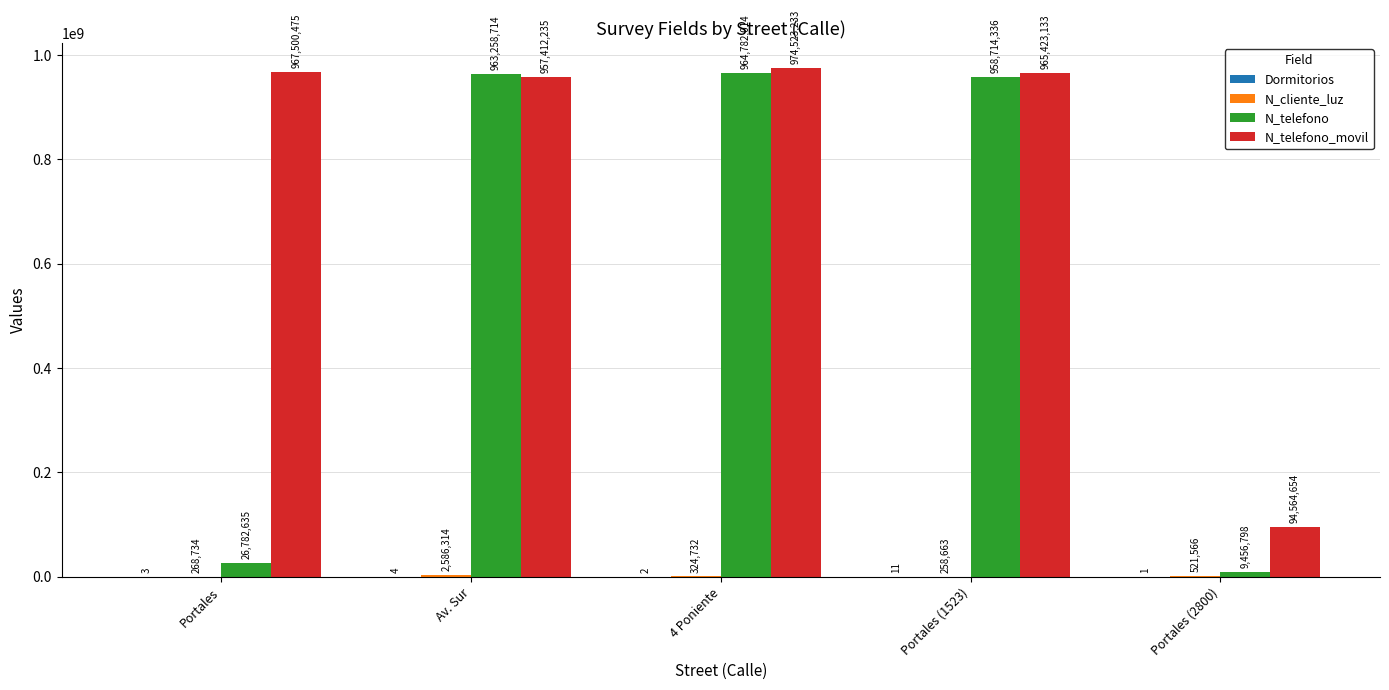

Between Portales (1523) and Portales (2800), which series saw the biggest shift?

N_telefono